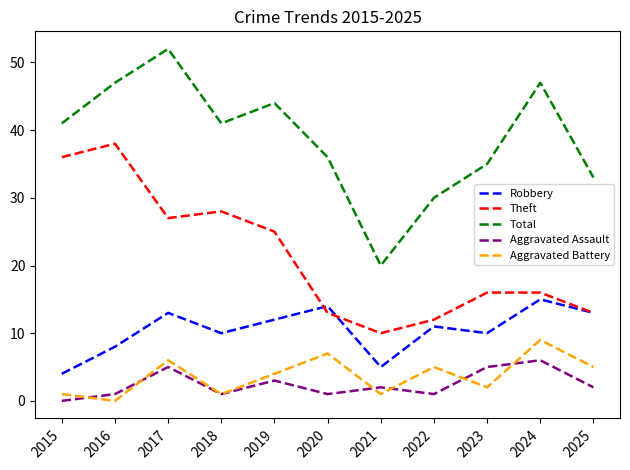

How many lines are shown in the chart?

5